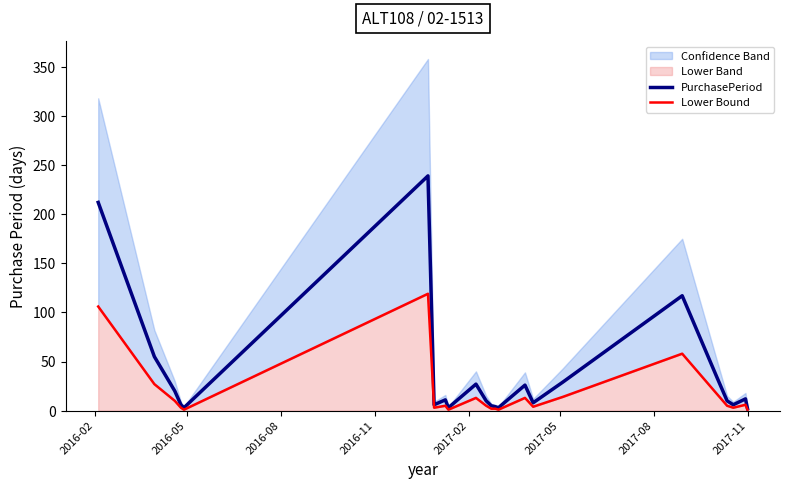

What is the average value of the Lower Bound series?

18